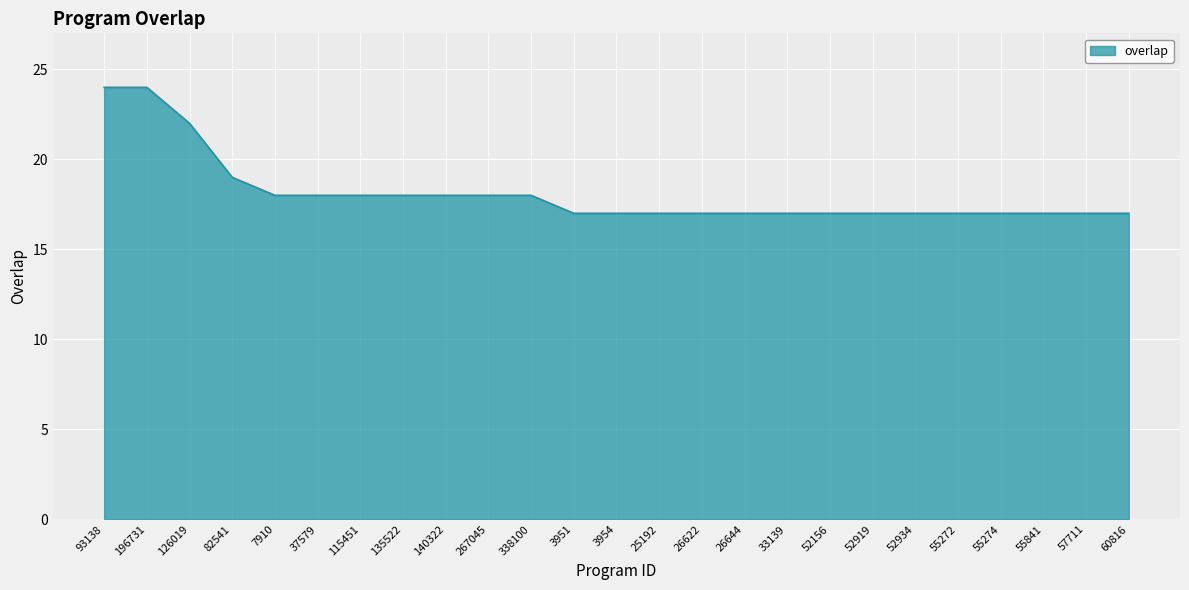

How many distinct data groups are displayed?

1